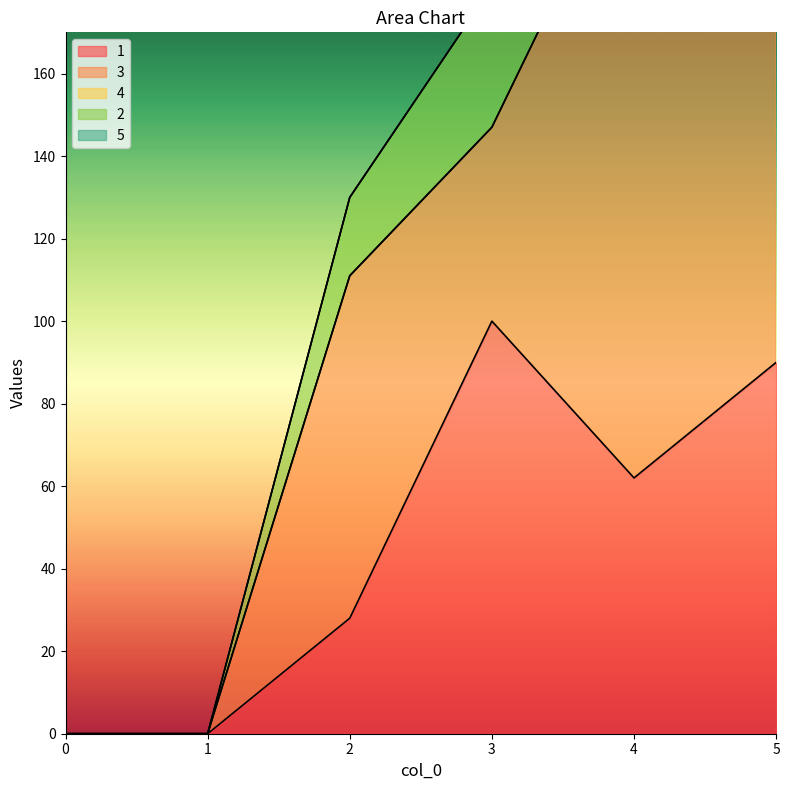

True or false: 3 and 4 intersect in this chart.

False